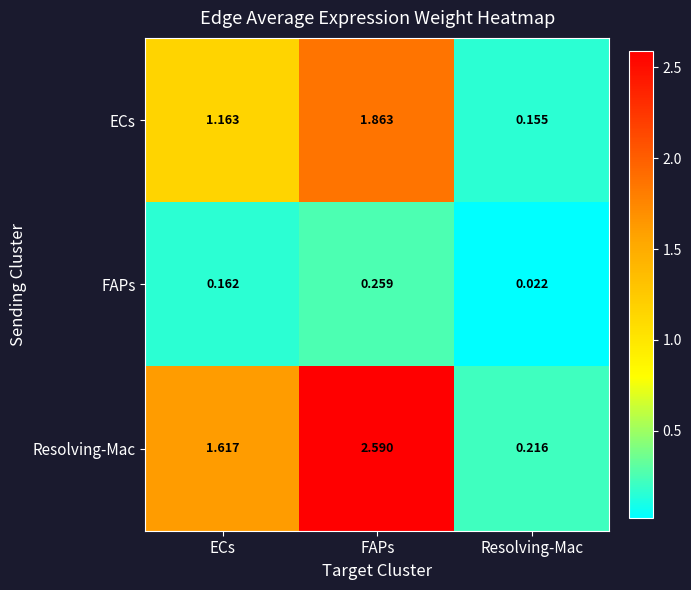

Count the number of data series in this chart.

3